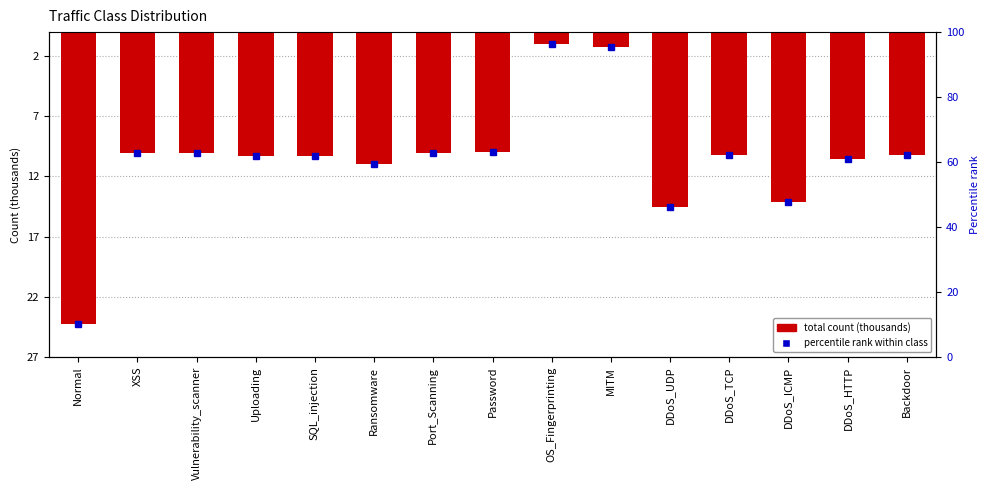

What position from the left is Port_Scanning?

7